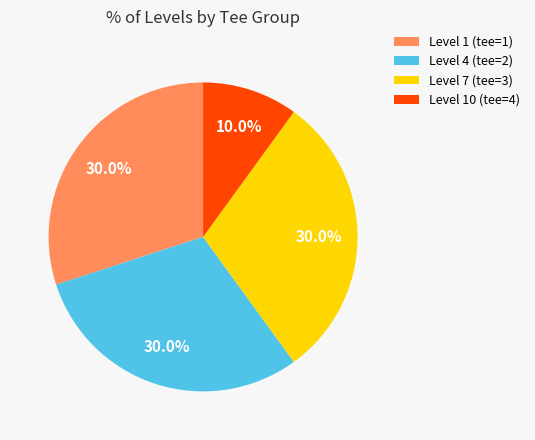

Combined, what portion of the pie is Level 7 (tee=3) and Level 10 (tee=4)?

40.0%